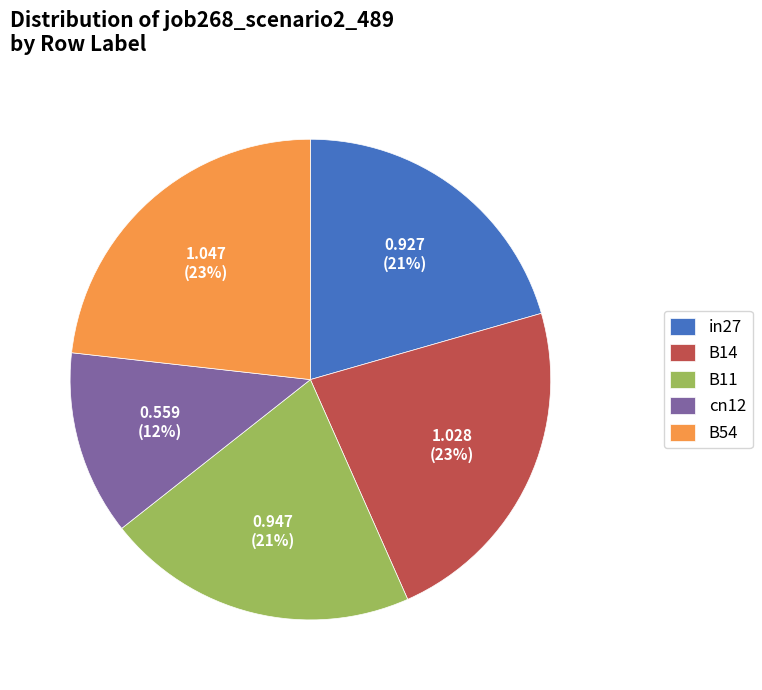

To the nearest percent, what is the combined percentage of B54 and B11?

44%